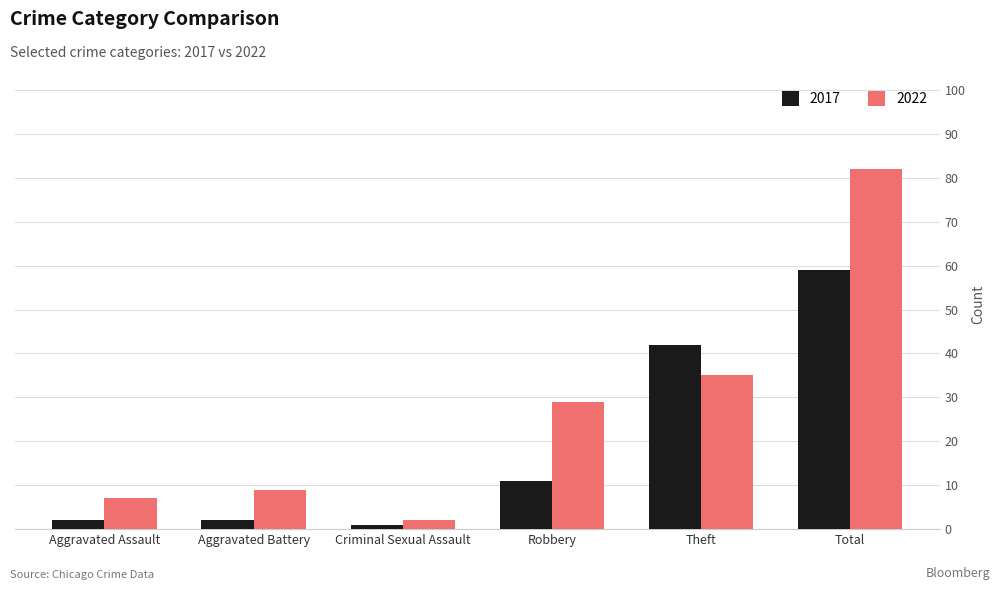

Where is 2017 nearest to the value 30?

Theft